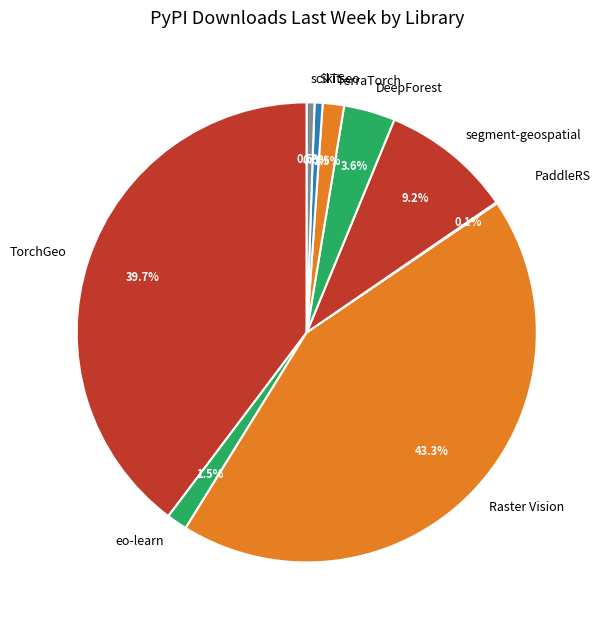

To the nearest percent, what is the difference between the eo-learn and scikit-eo slice percentages?

1%